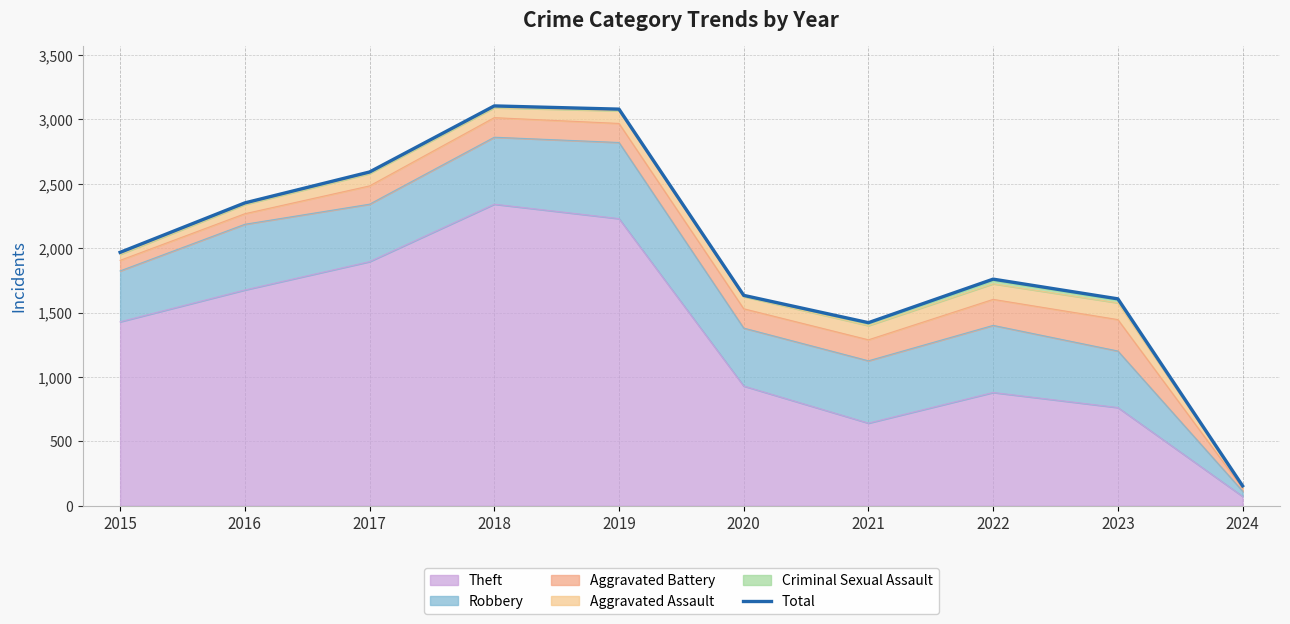

How many values are below 1968?

5